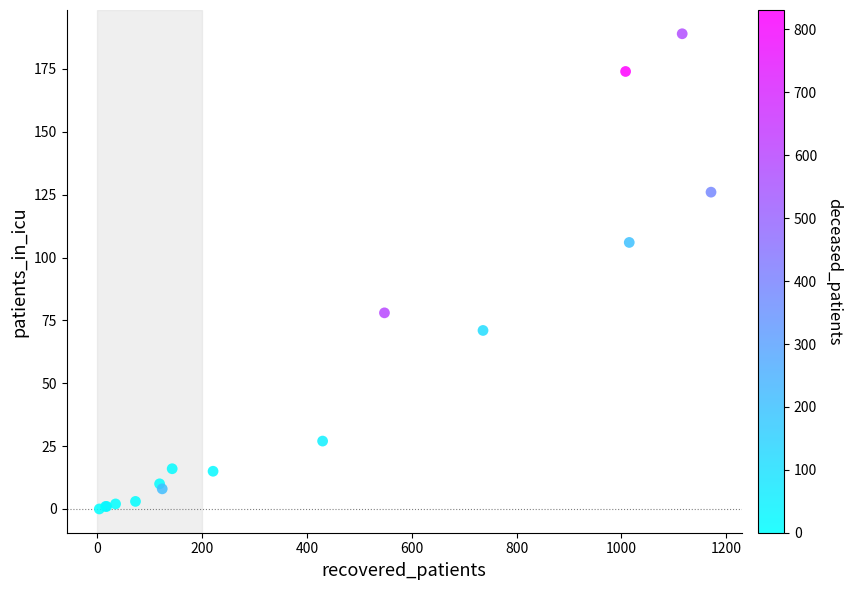

What Y value in the scatter plot is closest to 94?

106